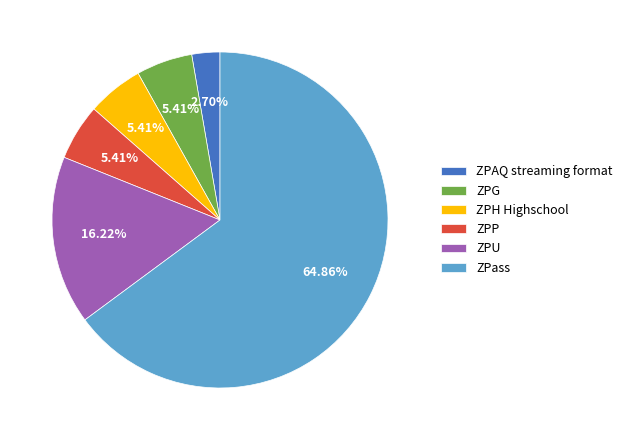

Which slice is the smallest?

ZPAQ streaming format